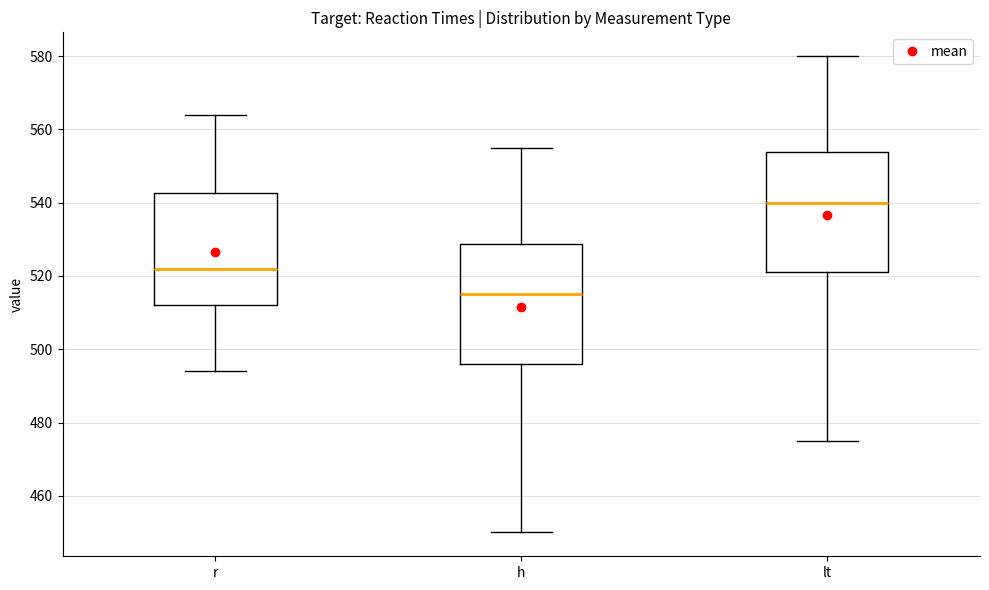

Reading left to right, transcribe this box plot: for each box, give where its median line is, the range the box spans, and where its two whiskers end, as read against the y-axis. The values are not printed on the chart, so give them approximately, as read against the axis.

r: median 522, box 512 to 542, whiskers 494 to 564
h: median 516, box 496 to 528, whiskers 450 to 556
lt: median 540, box 522 to 554, whiskers 476 to 580